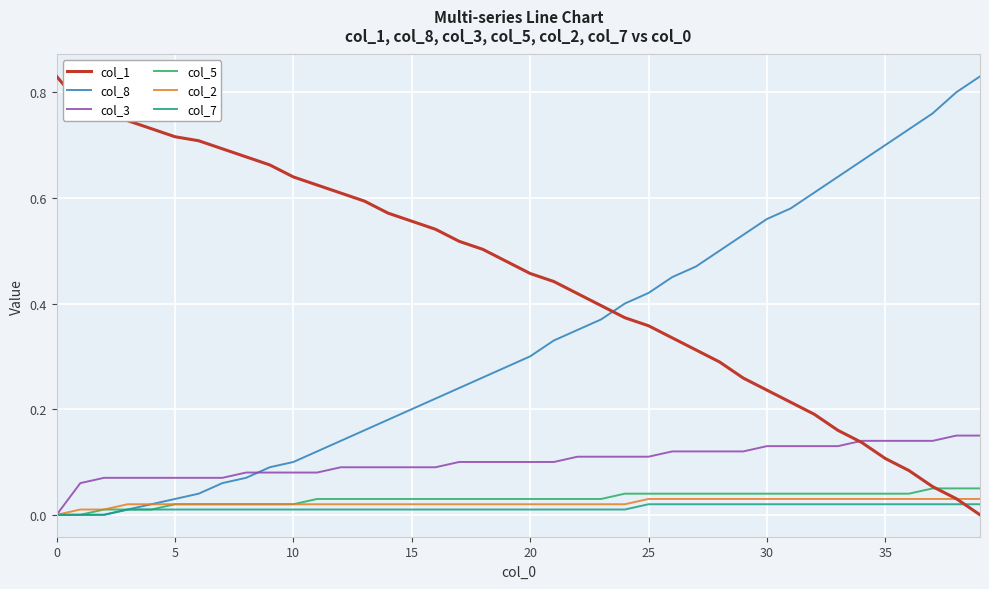

How many lines are shown in the chart?

6